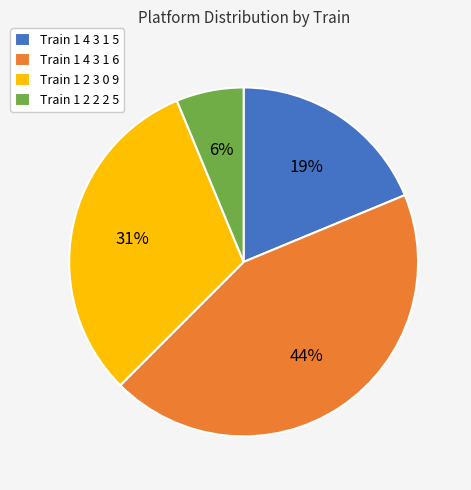

Does Train 1 2 2 2 5 represent more than half of the total?

No